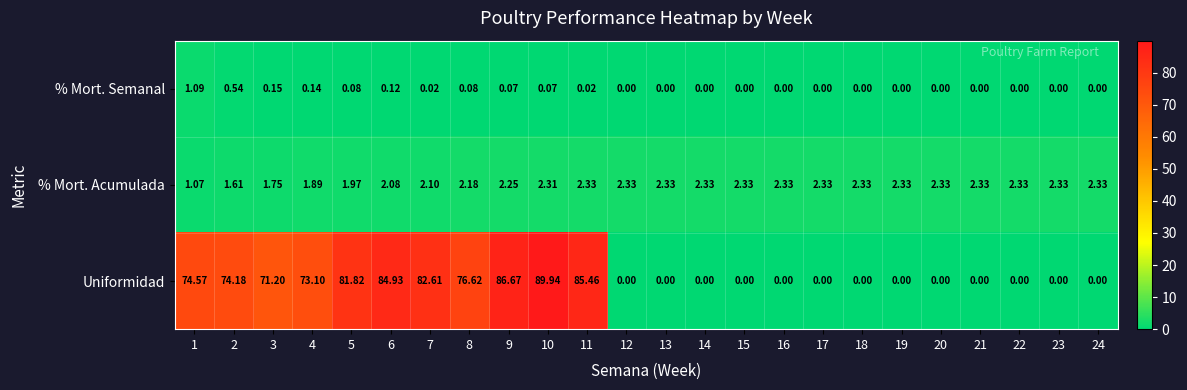

Which series changed the most between 6 and 22?

Uniformidad